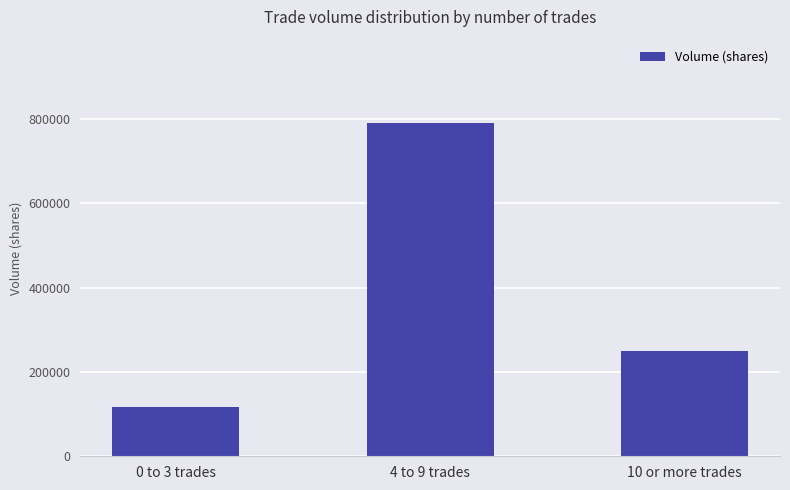

What is the label of the 2nd bar from the left?

4 to 9 trades